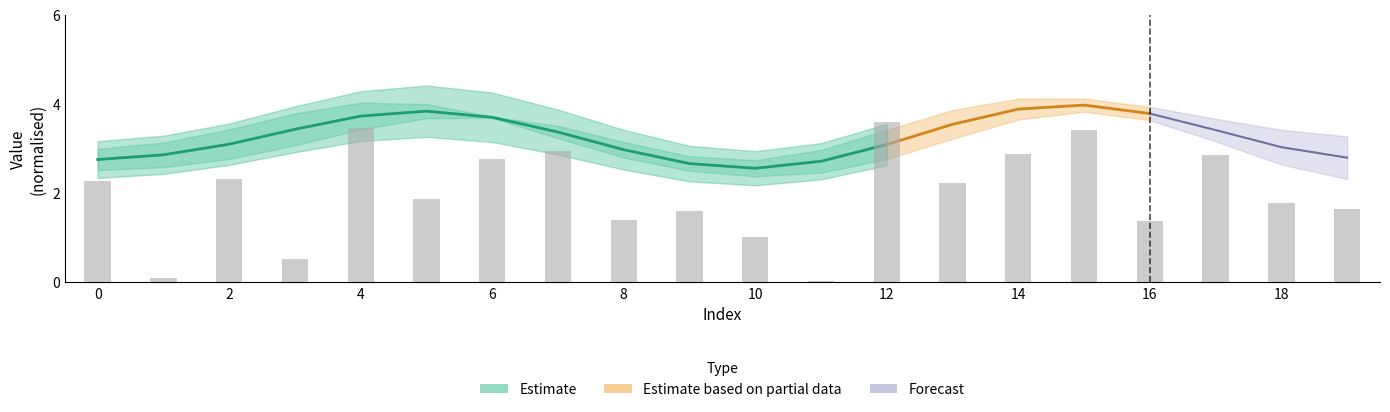

What is the sum of all values?

40.0